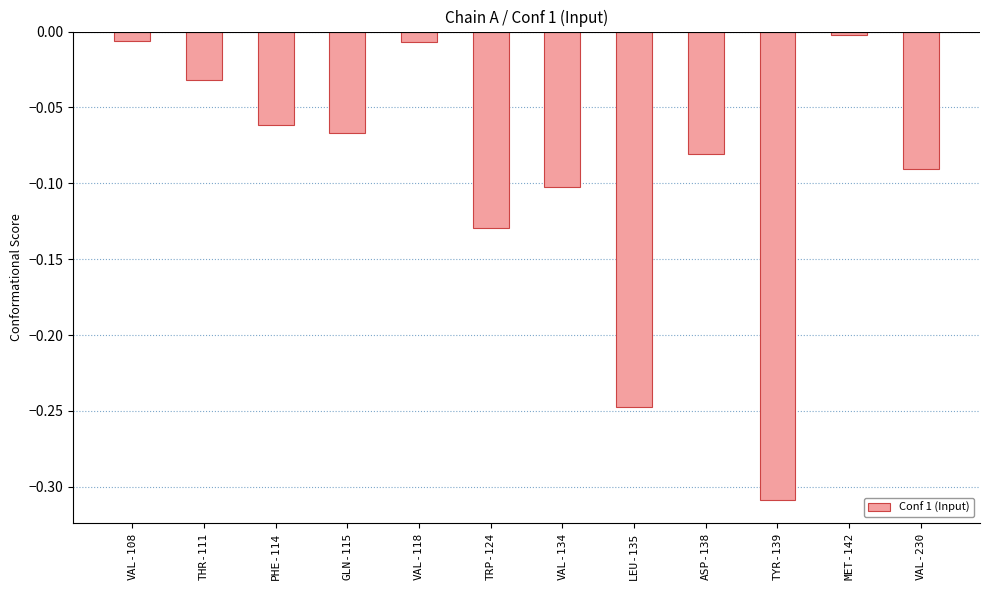

Does the chart contain any negative values?

Yes